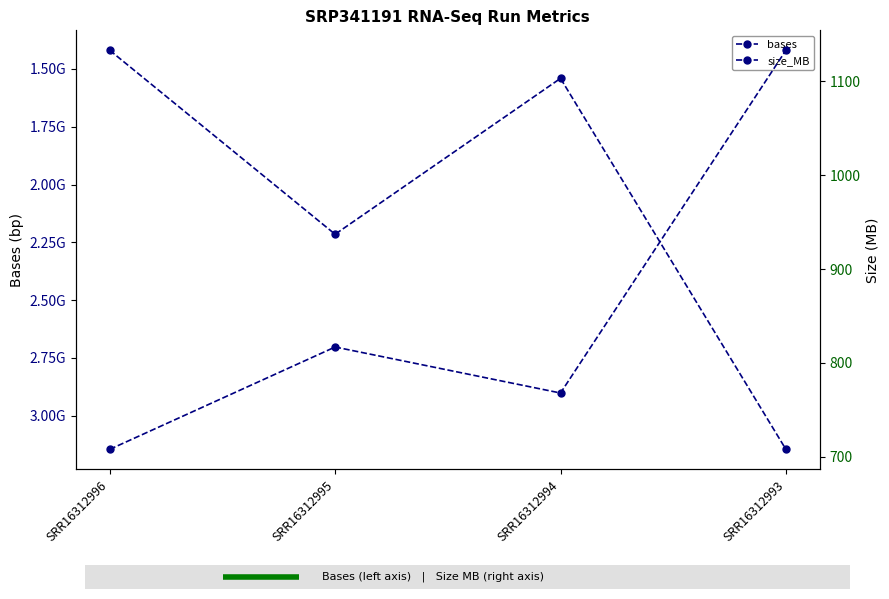

Reading left to right, transcribe all the data shown in this chart.

bases: SRR16312996=1419395750	SRR16312995=2215161900	SRR16312994=1540871801	SRR16312993=3145556625
size_MB: SRR16312996=708	SRR16312995=817	SRR16312994=768	SRR16312993=1133